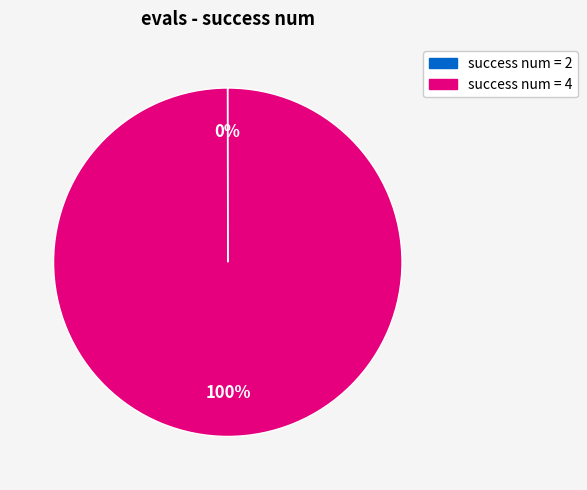

To the nearest percent, what is the average slice percentage?

50%